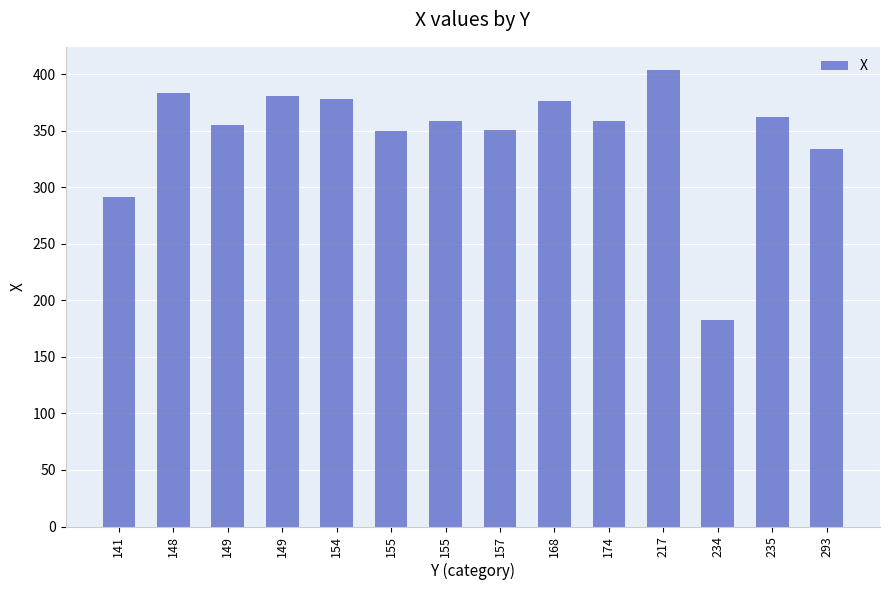

What is the difference between the second highest and minimum values?

200